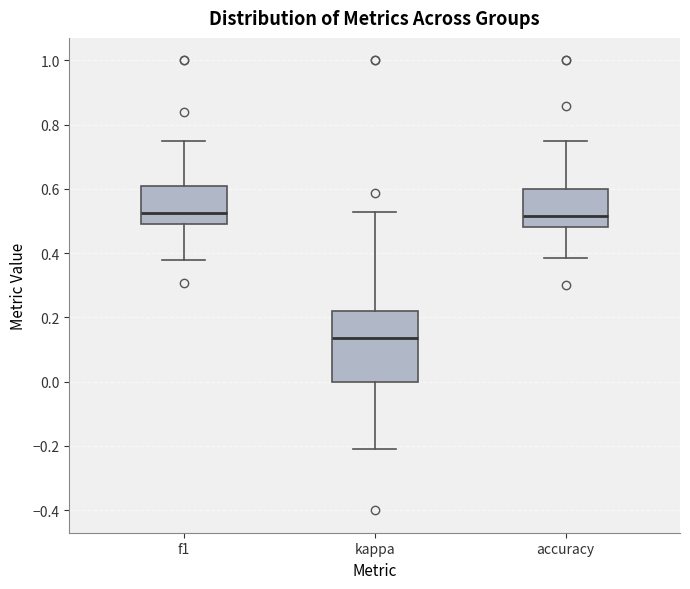

Comparing the boxes themselves (not the whiskers), which one is the tallest?

kappa